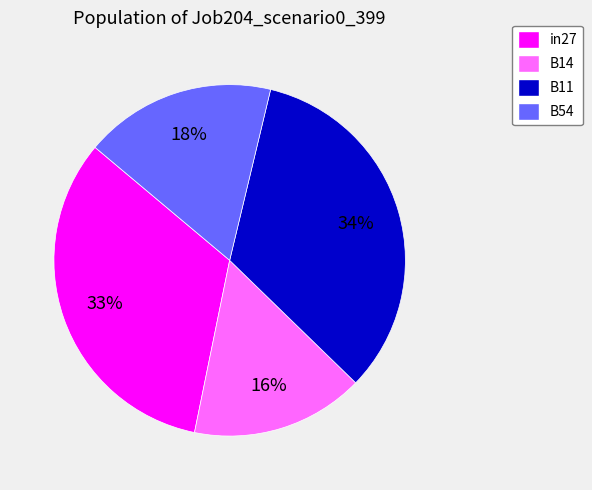

Does any single category account for the majority?

No